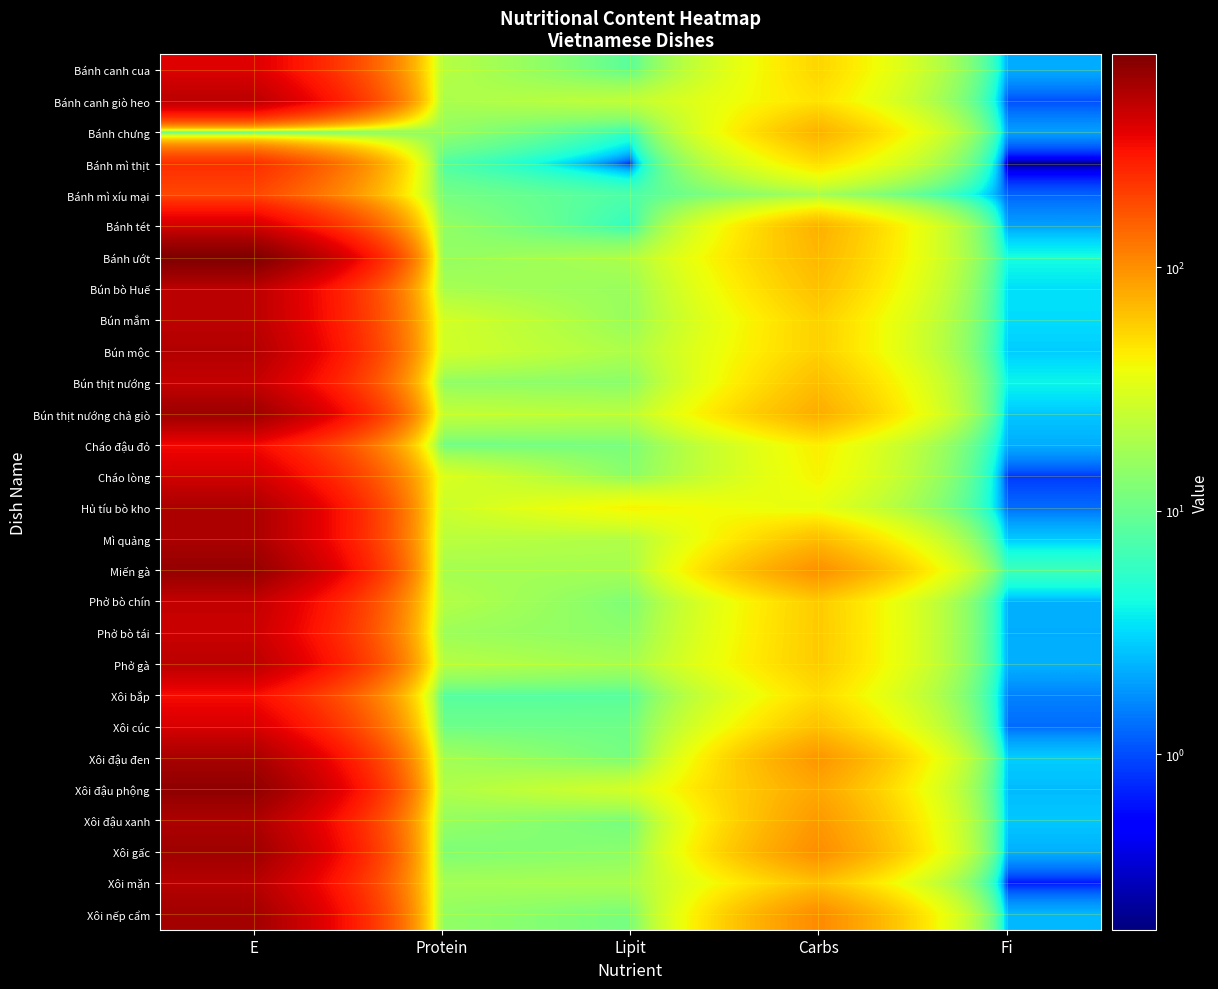

Between Protein and Fi, which is larger?

Protein